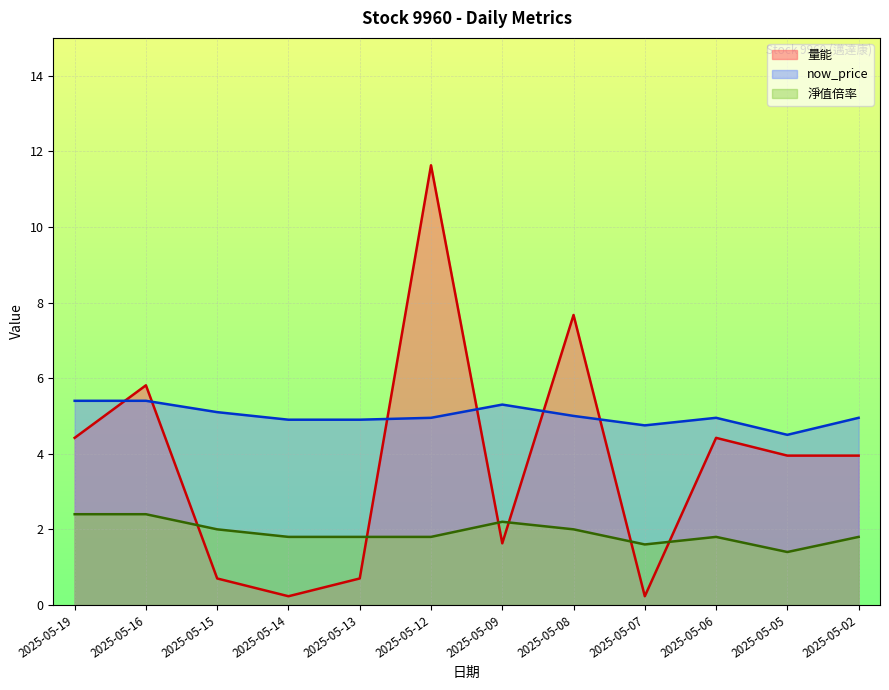

Which series has the widest spread of values?

量能